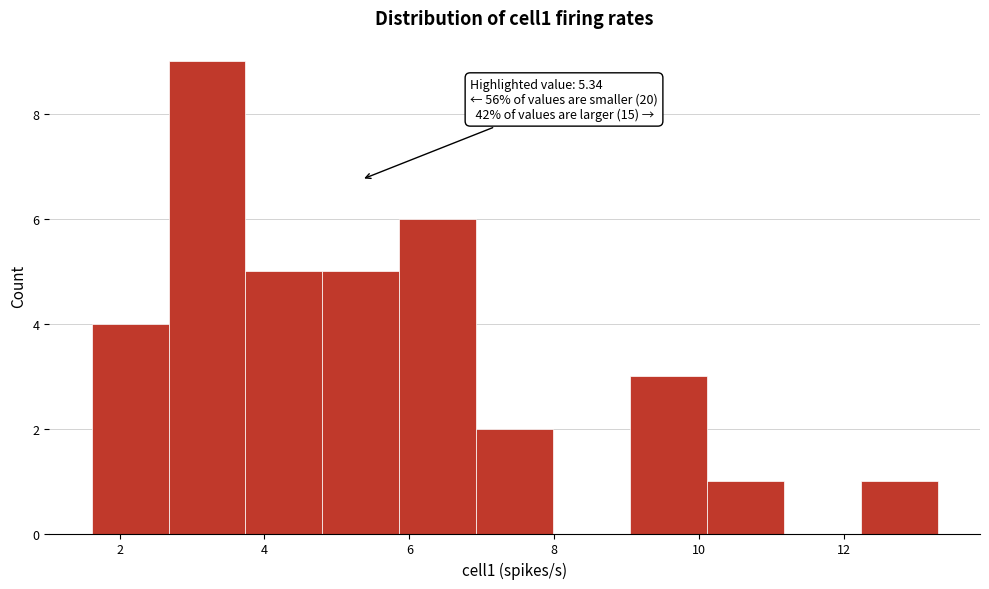

Over which range of the x-axis is the bar tallest?

2.6 to 3.8